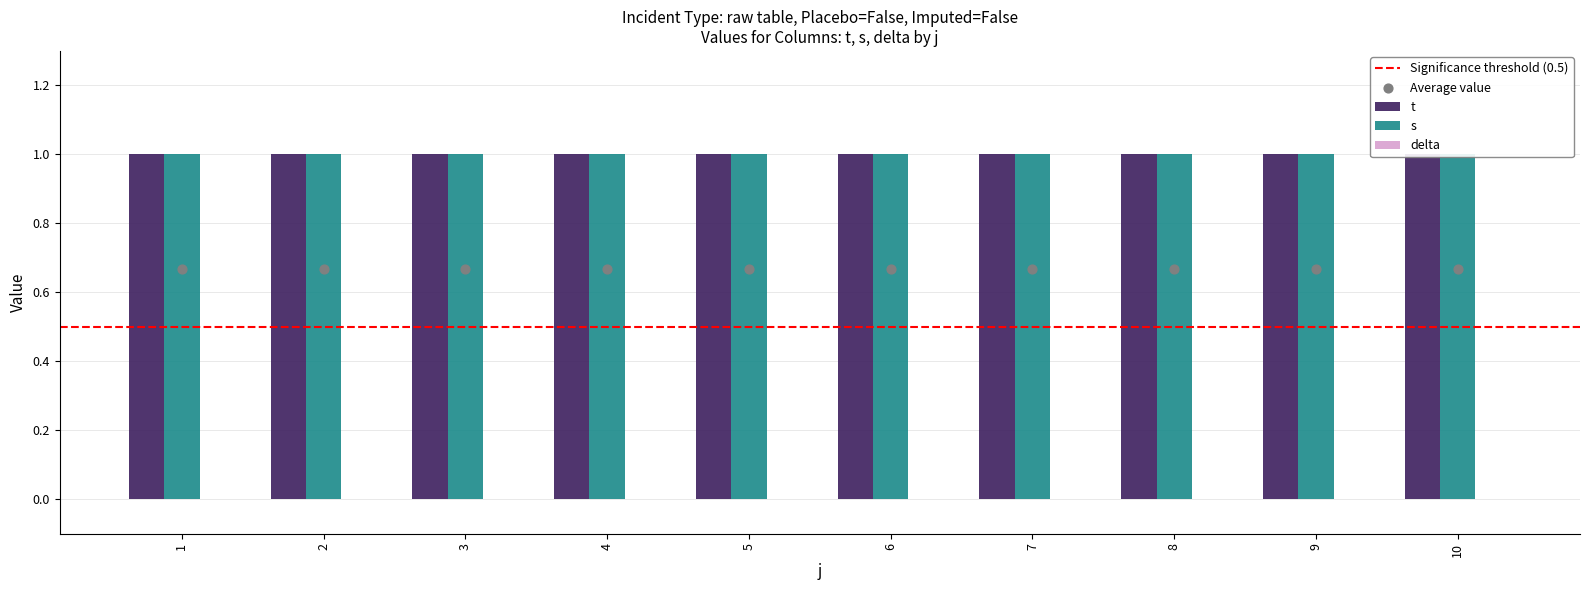

What are all the series names shown in the legend?

t, s, delta